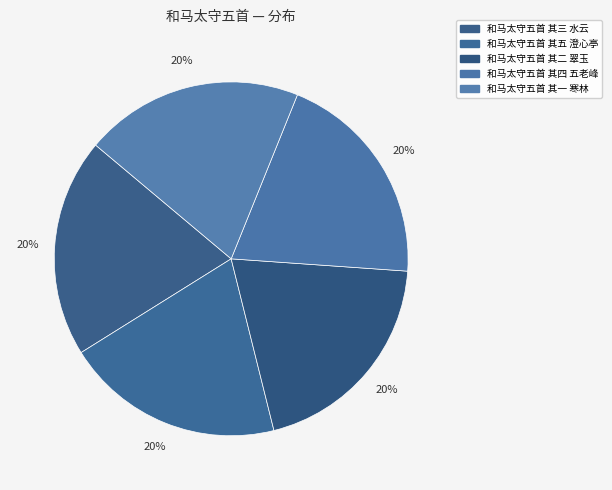

Combined, what portion of the pie is 和马太守五首 其五 澄心亭 and 和马太守五首 其三 水云?

40.0%